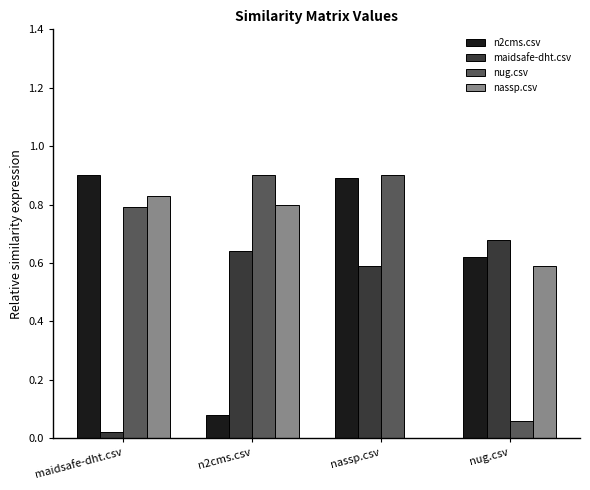

What is the maximum value shown in the chart?

0.9